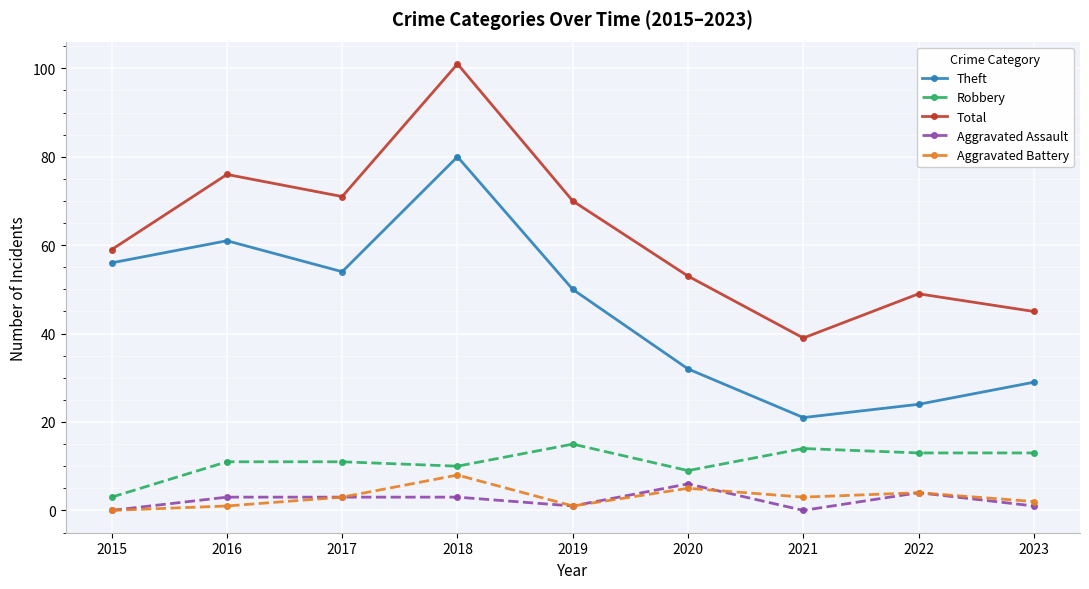

At which label does Total reach its minimum?

2021